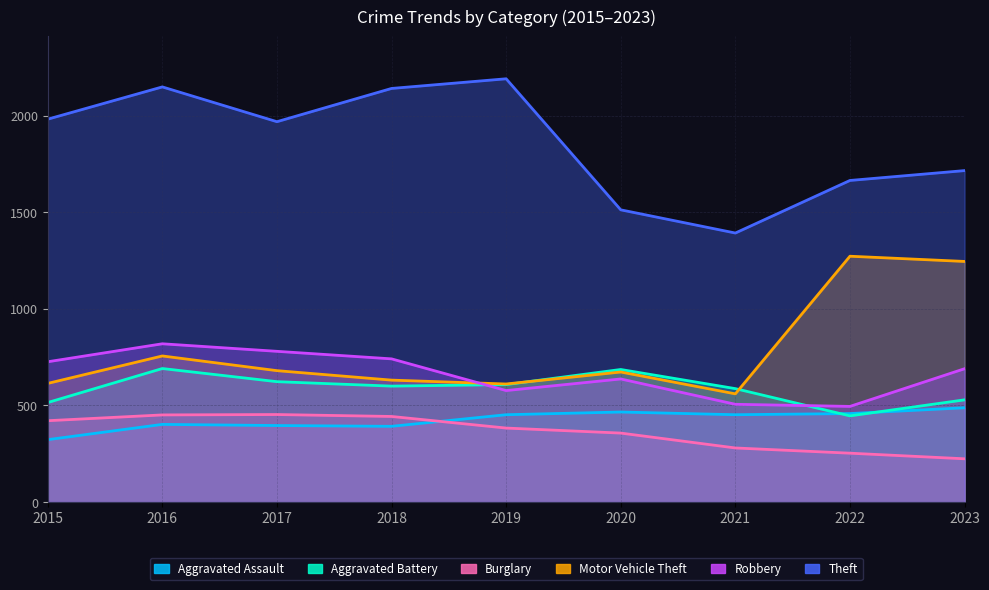

At which label does Burglary reach its minimum?

2023